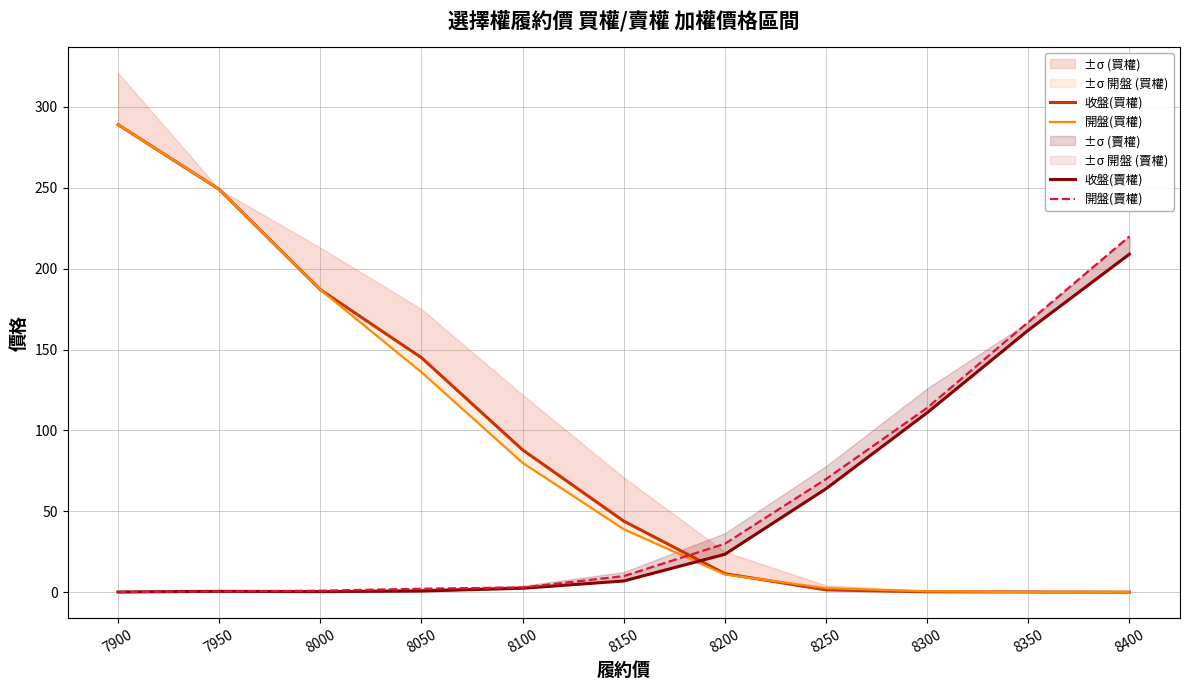

Reading right to left, transcribe all the data shown in this chart.

收盤(買權): 0.1	0.2	0.3	1.5	11.5	44.0	88.0	145.0	187.0	249.0	289.0
開盤(買權): 0.2	0.1	0.6	2.6	11.0	39.0	80.0	136.0	187.0	249.0	289.0
收盤(賣權): 209.0	162.0	111.0	64.0	23.5	7.0	2.5	0.8	0.4	0.6	0.2
開盤(賣權): 220.0	167.0	114.0	70.0	30.0	10.0	3.0	2.2	1.0	0.6	0.1